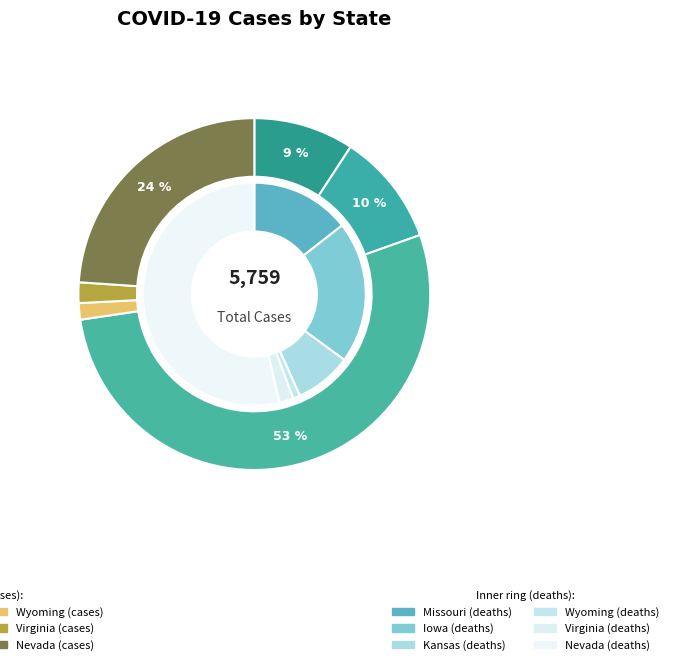

Is 27 the majority of the pie?

No